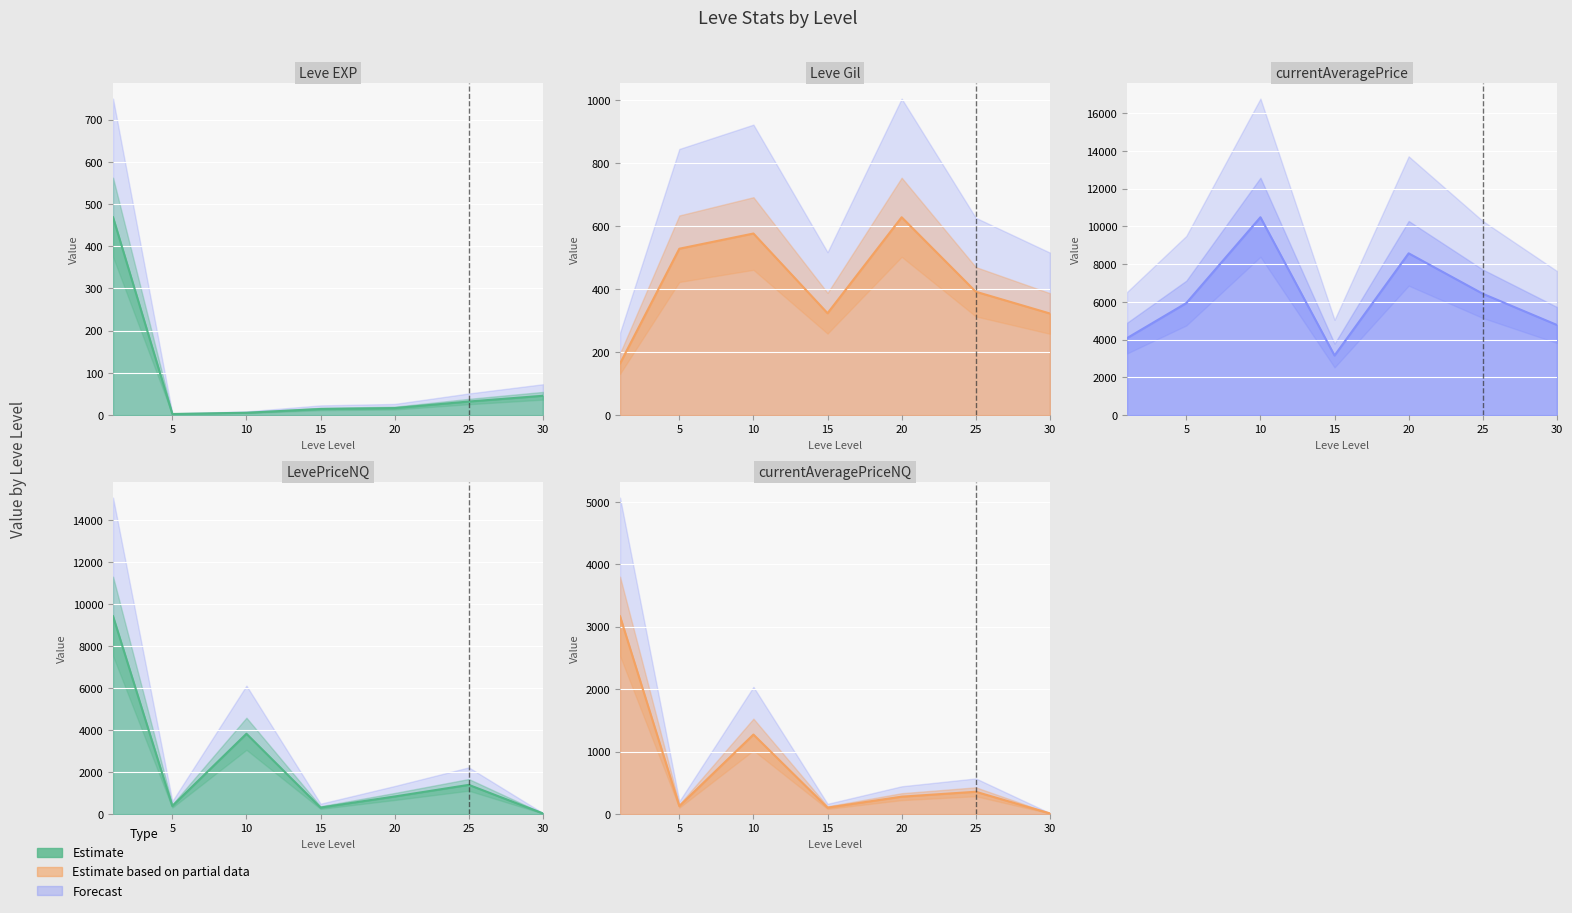

What is the value of the LevePriceNQ point at the 6th from the left?

1385.5